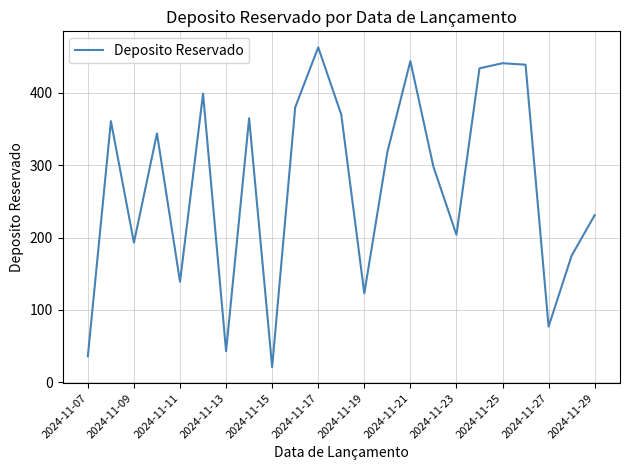

How many categories are shown in the chart?

23